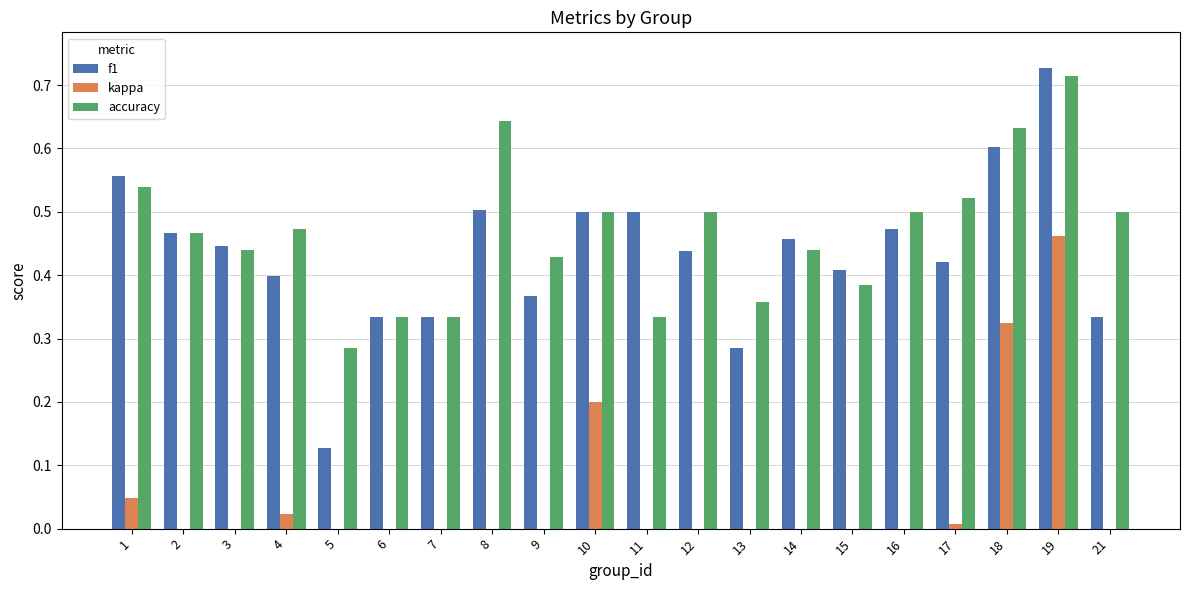

What value does the accuracy series have at 11?

0.3